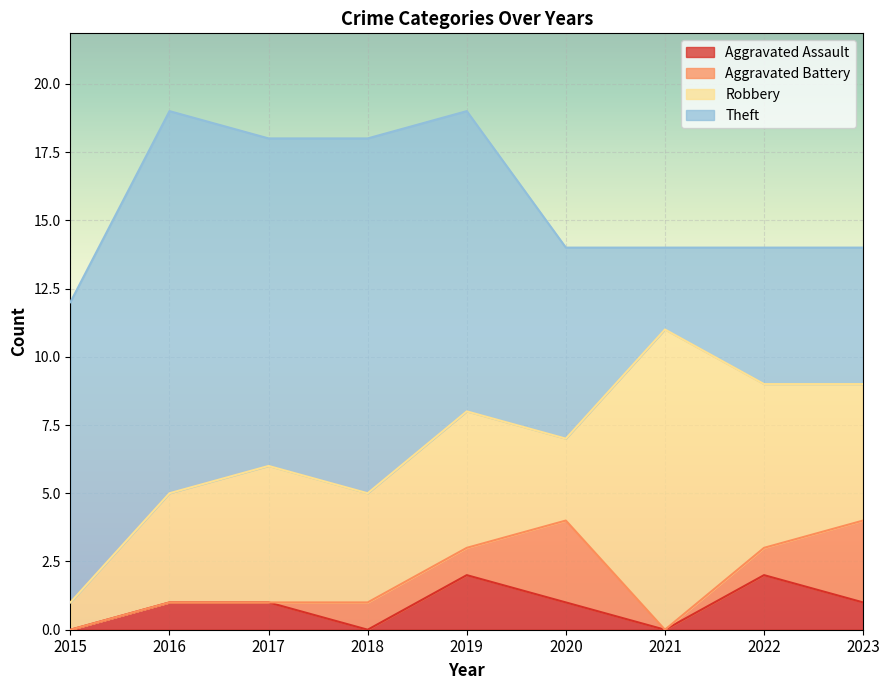

Reading left to right, extract all data points from this chart.

Aggravated Assault: 0	1	1	0	2	1	0	2	1
Aggravated Battery: 0	0	0	1	1	3	0	1	3
Robbery: 1	4	5	4	5	3	11	6	5
Theft: 11	14	12	13	11	7	3	5	5